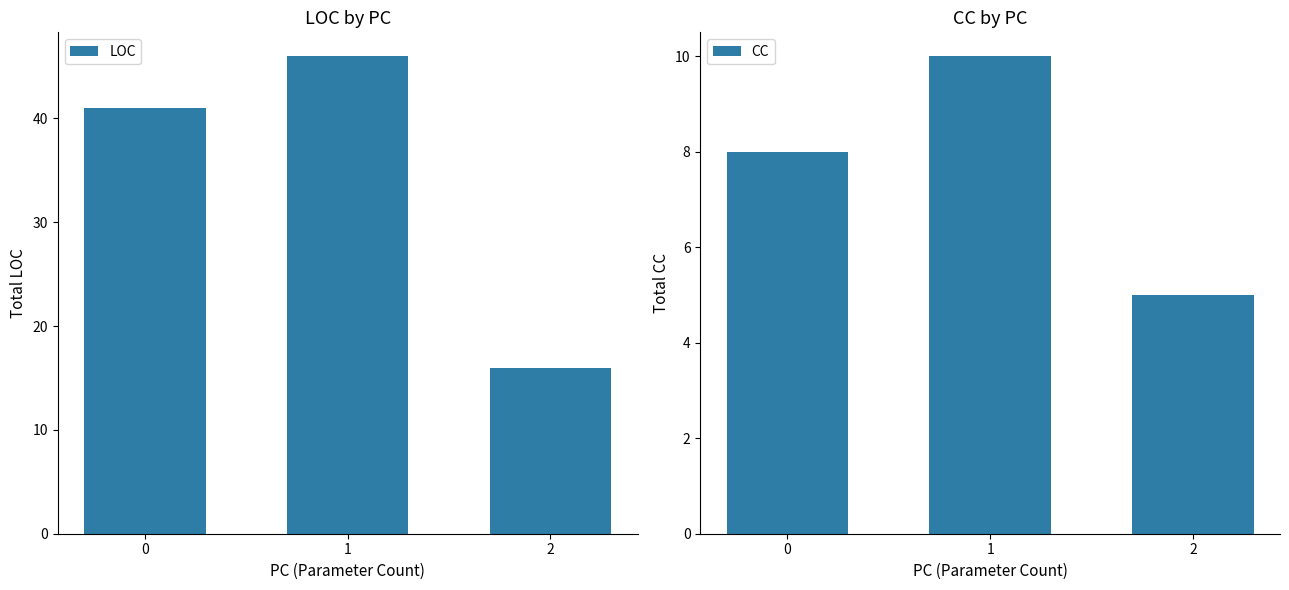

How many bars are there in each group?

2